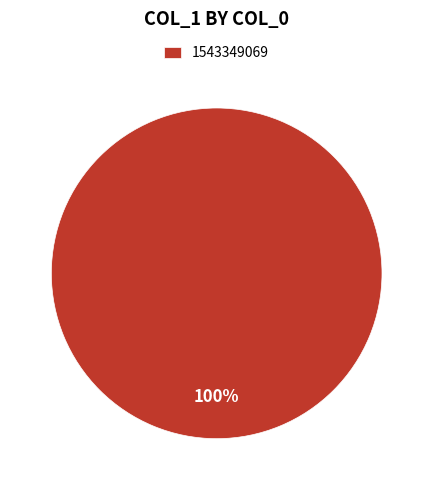

The 1543349069 slice represents 100% of the pie. True or false?

True